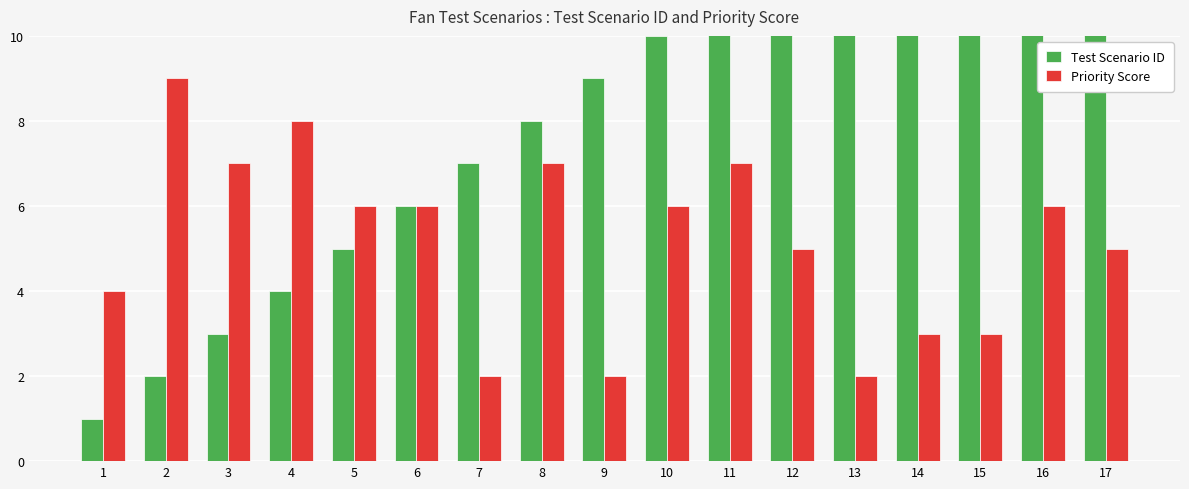

List the series in order of their peak value, highest first.

Test Scenario ID, Priority Score